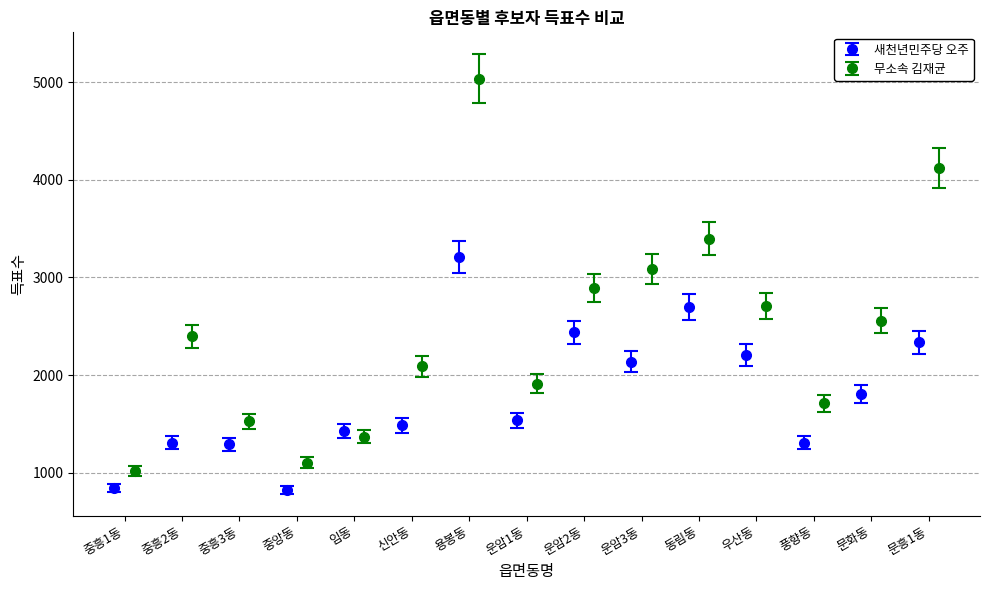

Count the number of data series in this chart.

2